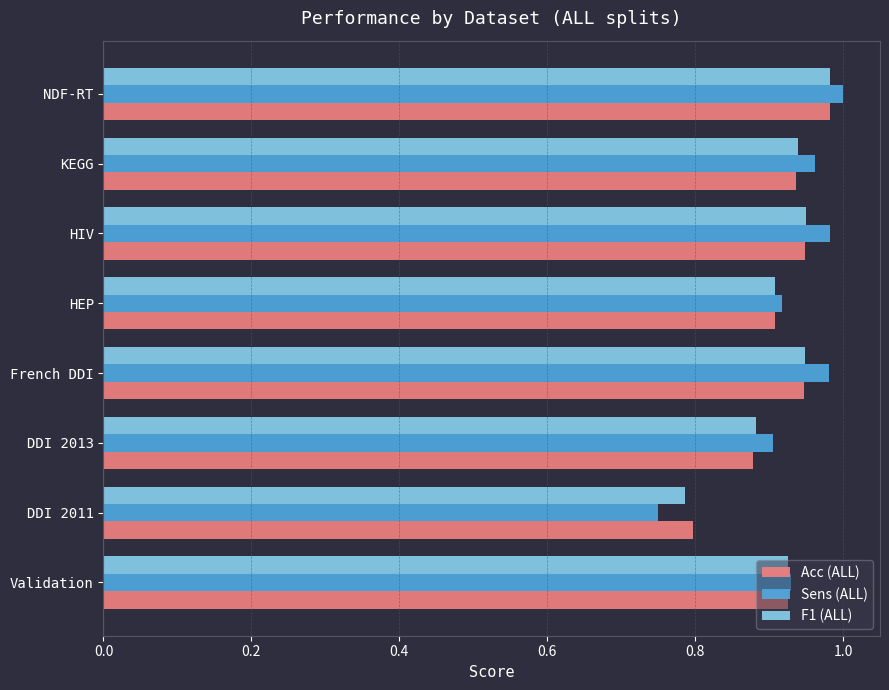

Which category has the lowest value across all series?

DDI 2011